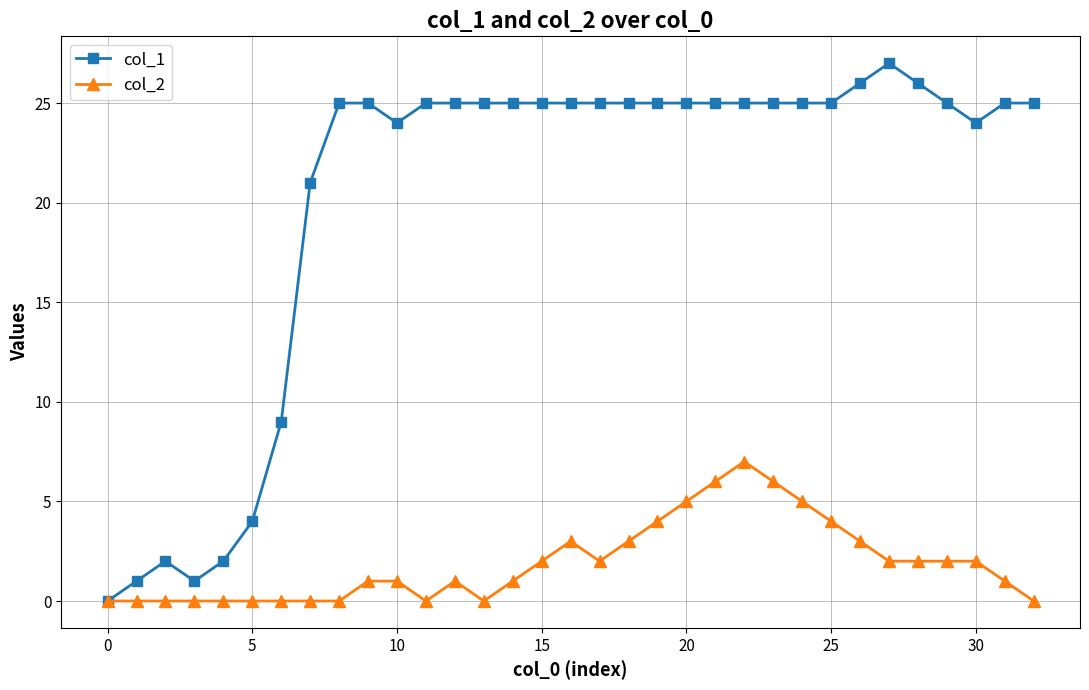

At how many categories does at least one series exceed 17?

26